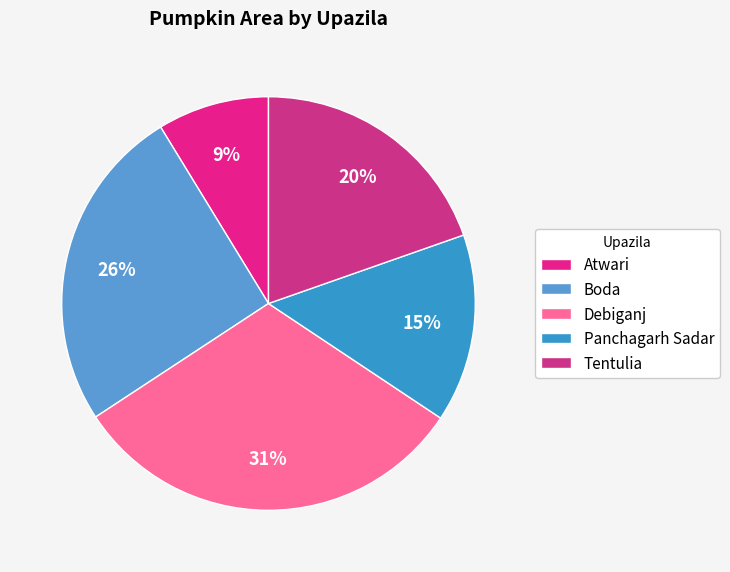

What is the ratio of the value at Boda to the value at Atwari?

2.9